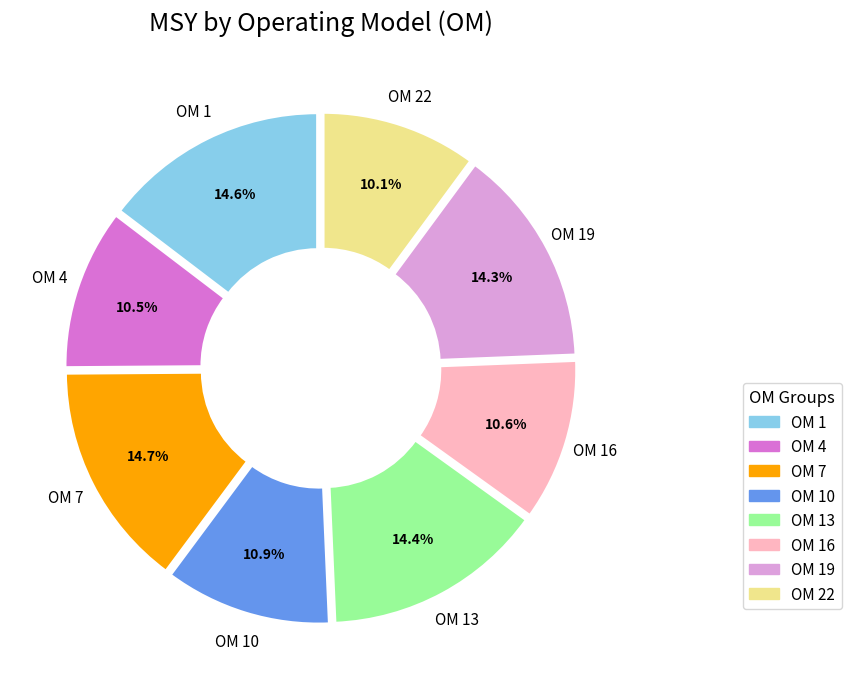

What percentage is the OM 13 slice, to the nearest percent?

14%